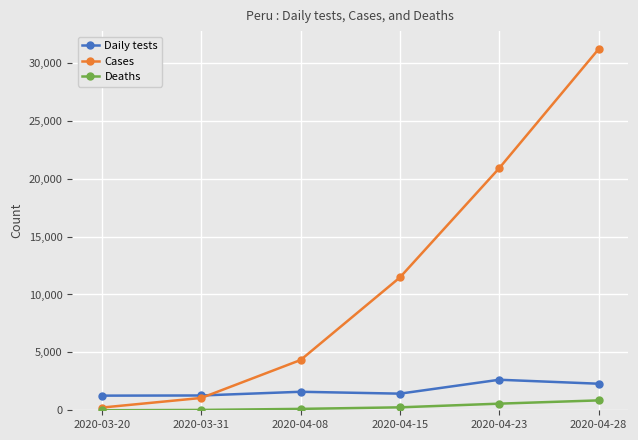

Where is Cases nearest to the value 15712?

2020-04-15